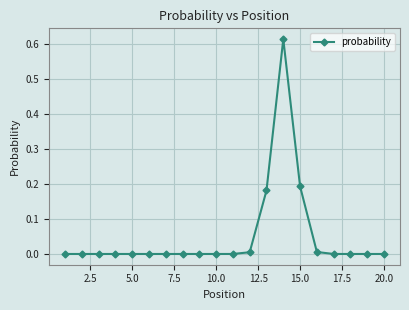

What is the sum of all values?

1.0